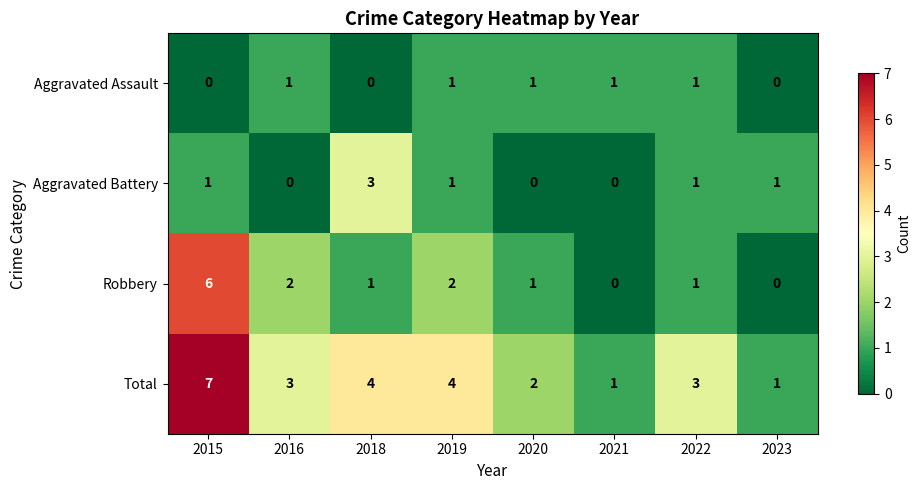

The value of Total at 2018 is 4. True or false?

True